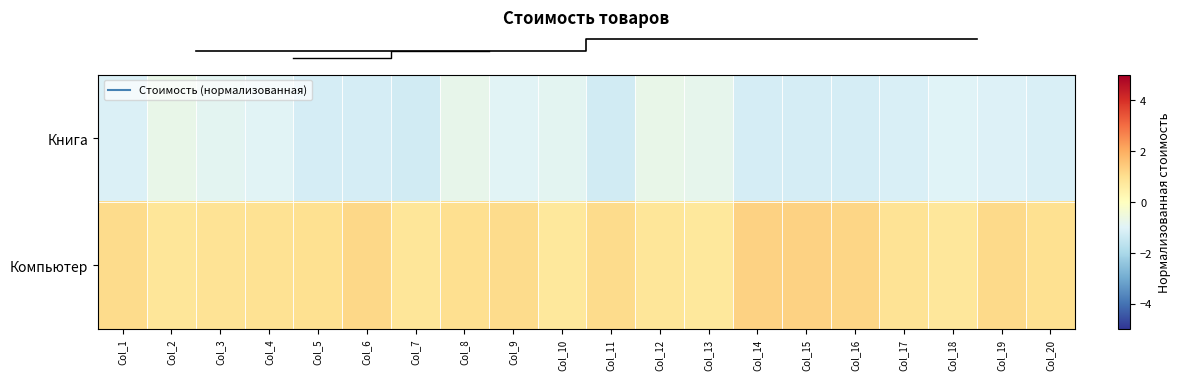

Reading right to left, list all the values displayed in this chart.

row_0: -1.1	-1.0	-1.0	-1.1	-1.2	-1.2	-1.2	-0.8	-0.7	-1.3	-0.9	-0.9	-0.8	-1.3	-1.2	-1.2	-0.9	-0.9	-0.7	-1.1
row_1: 1.0	1.1	0.8	0.9	1.2	1.3	1.3	0.7	0.8	1.1	0.7	1.1	1.0	0.8	1.2	1.0	0.9	0.9	0.8	1.1